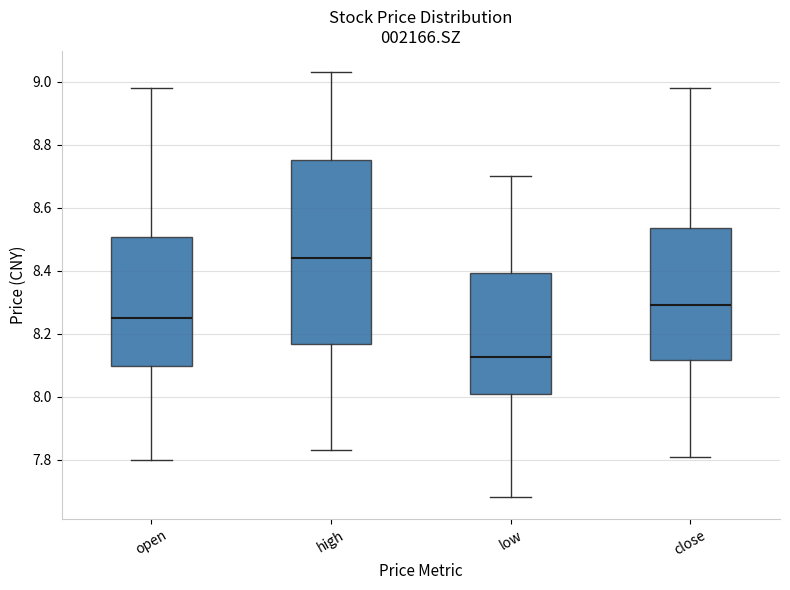

Comparing the boxes themselves (not the whiskers), which one is the tallest?

high